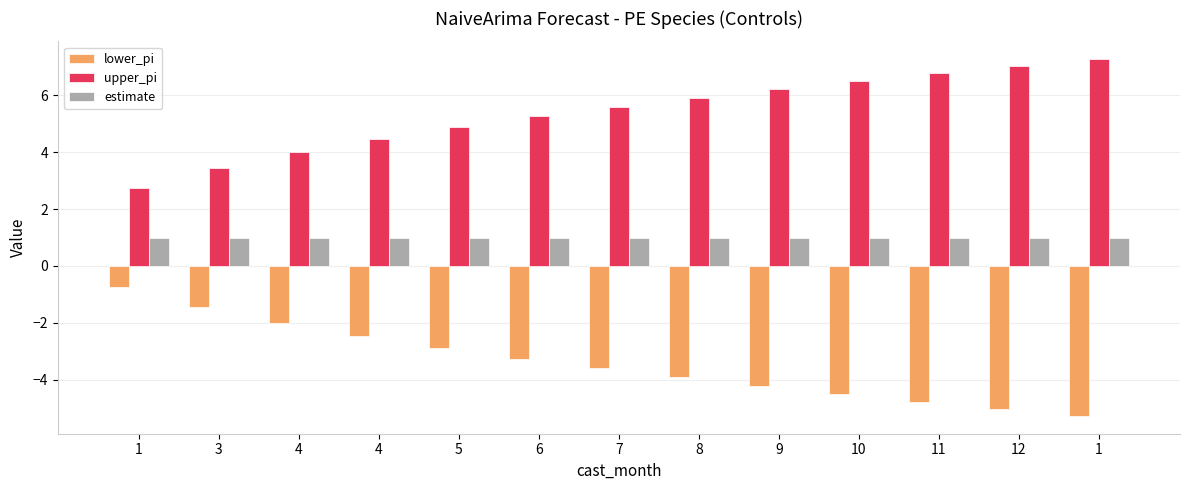

How many data points does each series have?

13